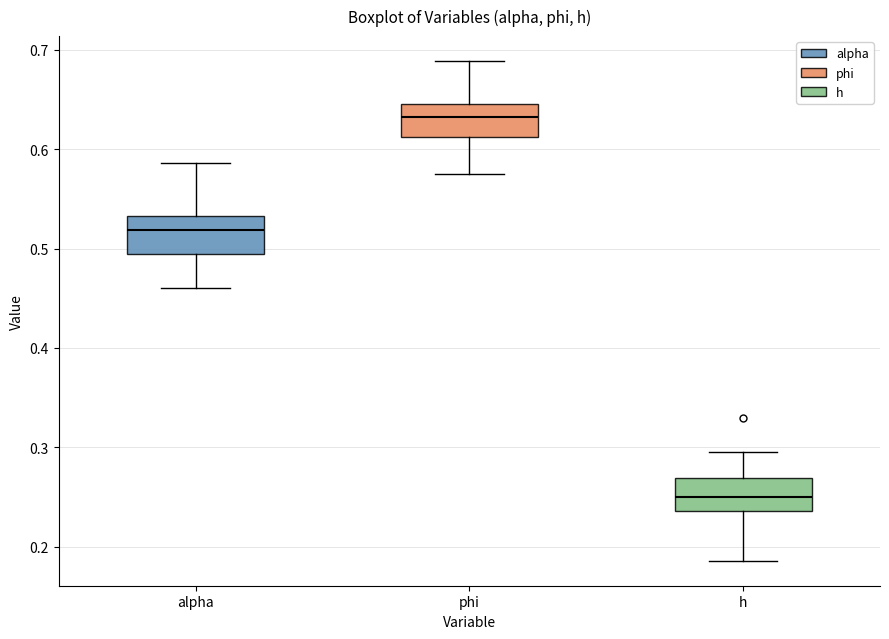

Where does the median line of the box for phi sit on the y-axis? The values are not printed on the chart, so give them approximately, as read against the axis.

0.63